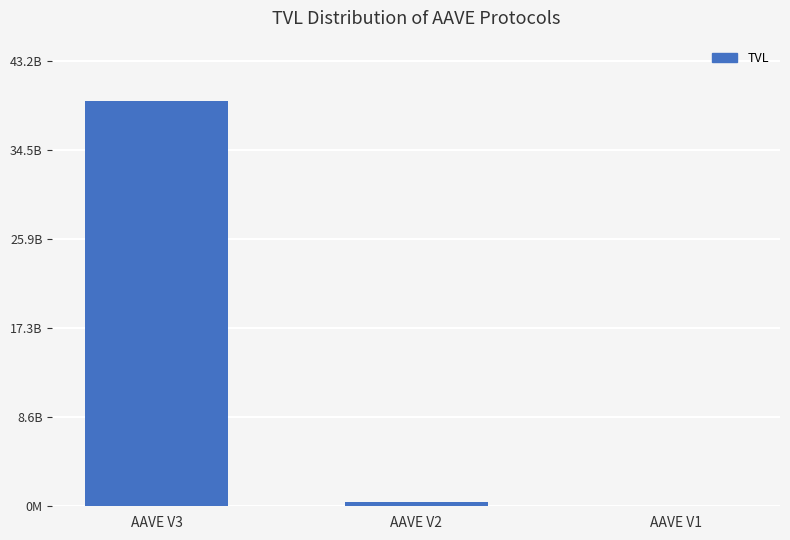

What is the greatest value displayed?

39256549494.3